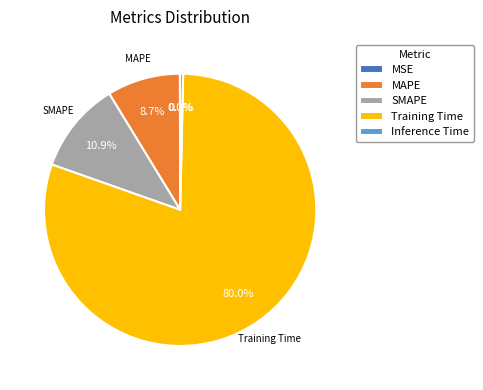

Which category accounts for the majority?

Training Time